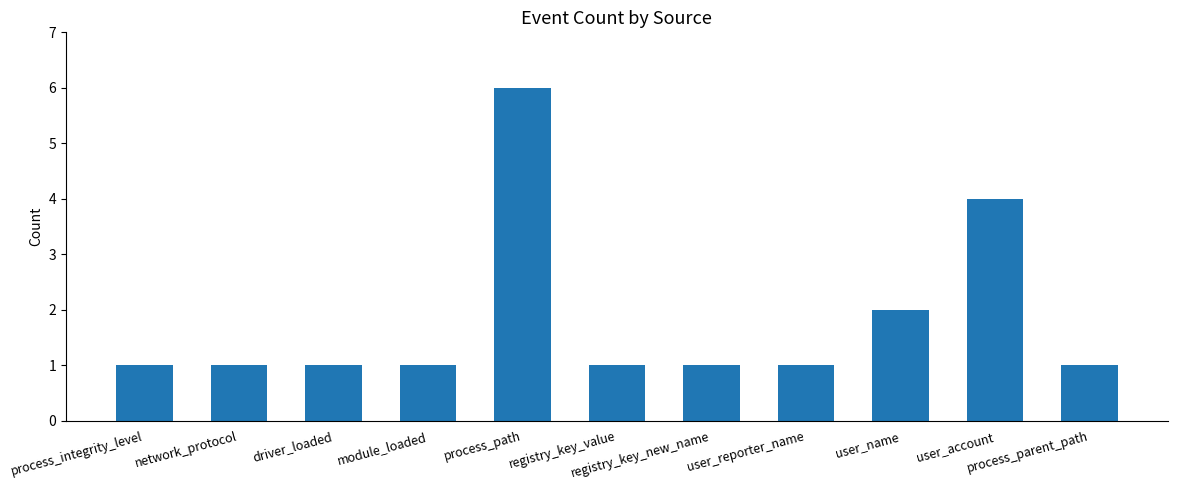

Are the bars horizontal?

No